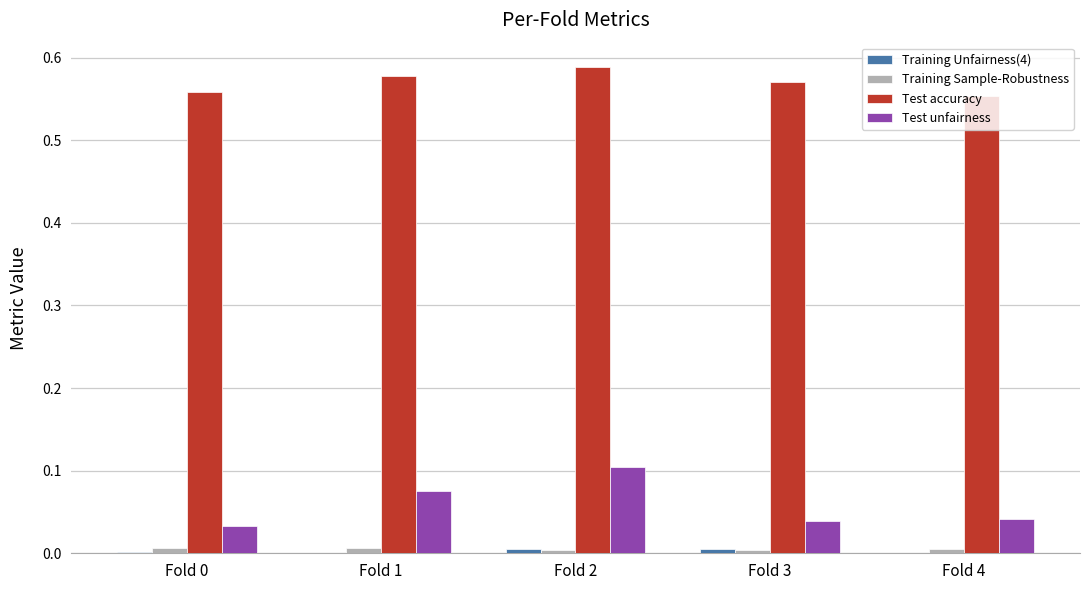

Which series has the largest total across all categories?

Test accuracy